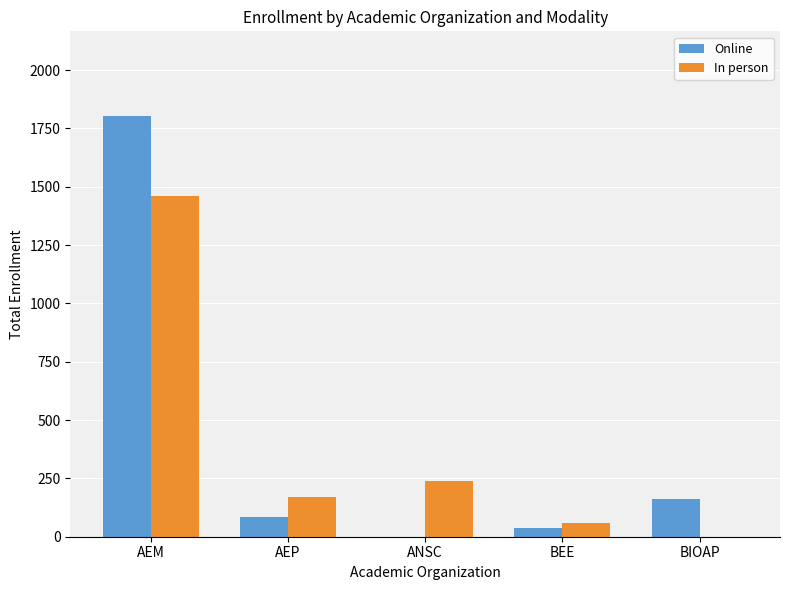

Which series changed the most between BEE and BIOAP?

Online